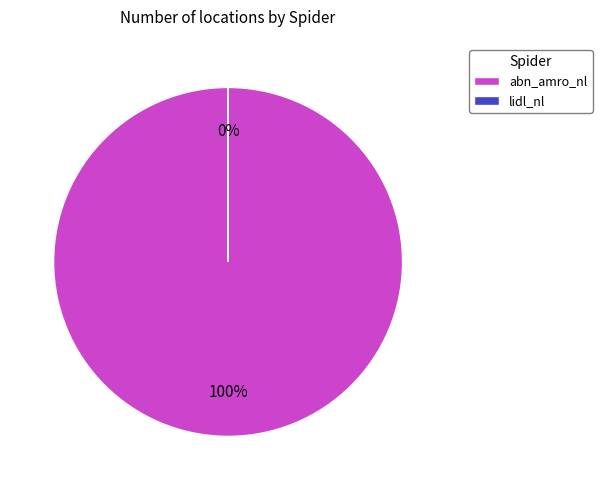

What percentage is the abn_amro_nl slice, to the nearest percent?

100%